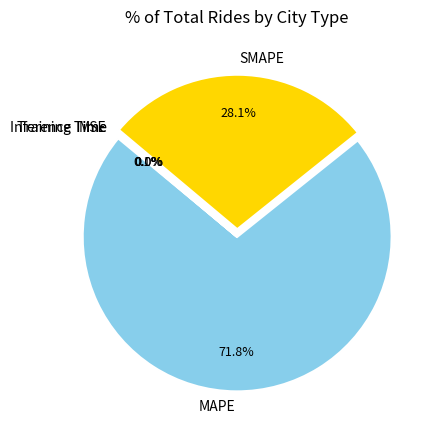

What is the largest slice in the pie chart?

MAPE